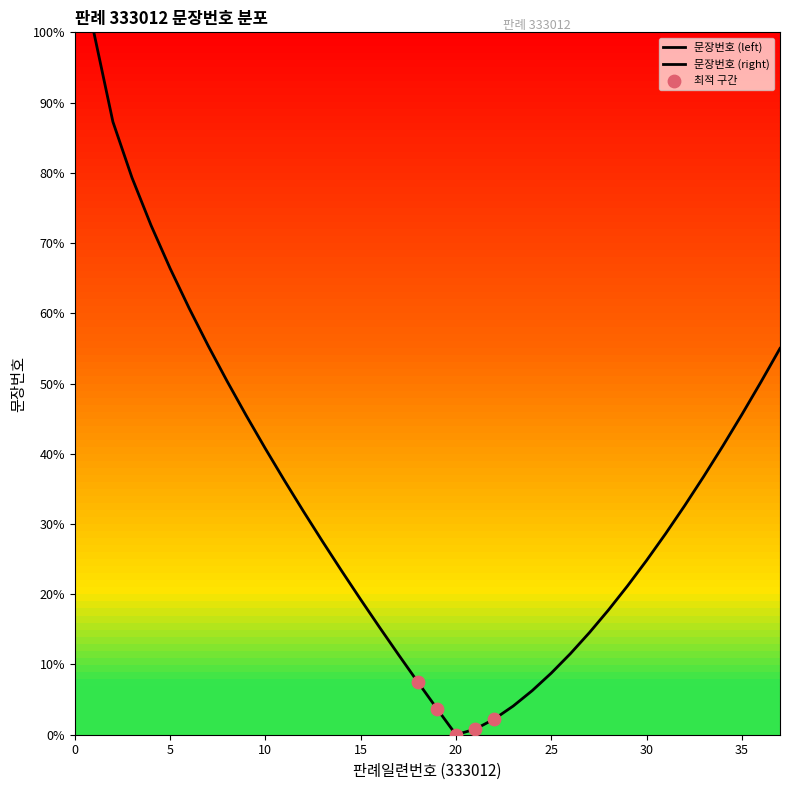

Between 29 and 34, which is larger?

34